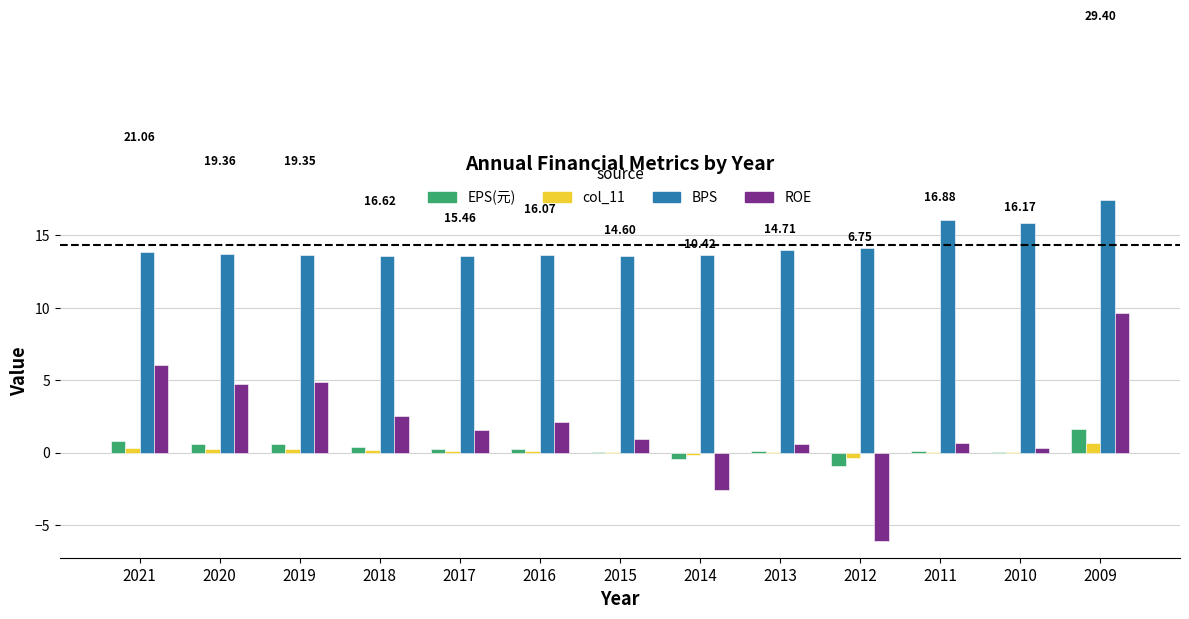

Are the bars grouped side by side (vs. stacked)?

Yes